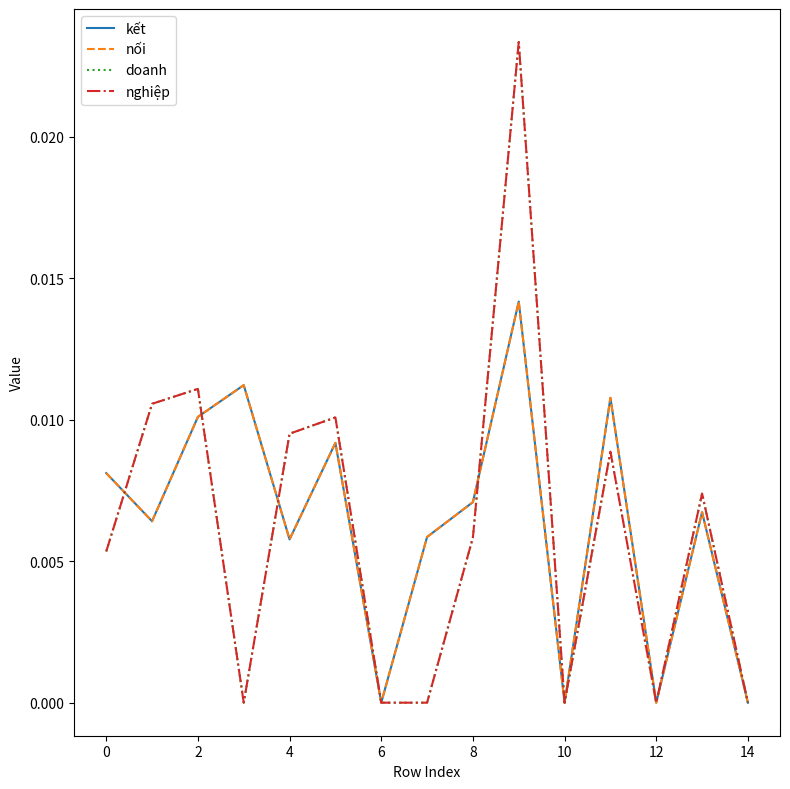

True or false: nối and doanh intersect in this chart.

True